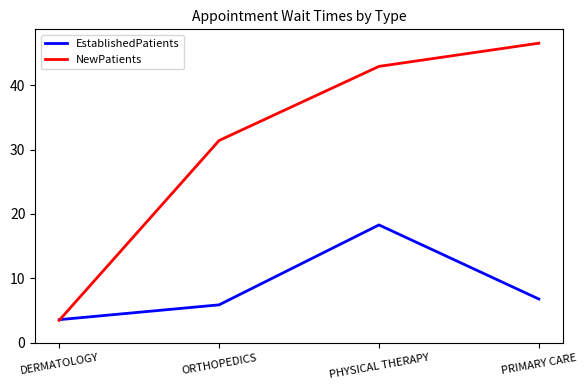

What position from the left is ORTHOPEDICS?

2